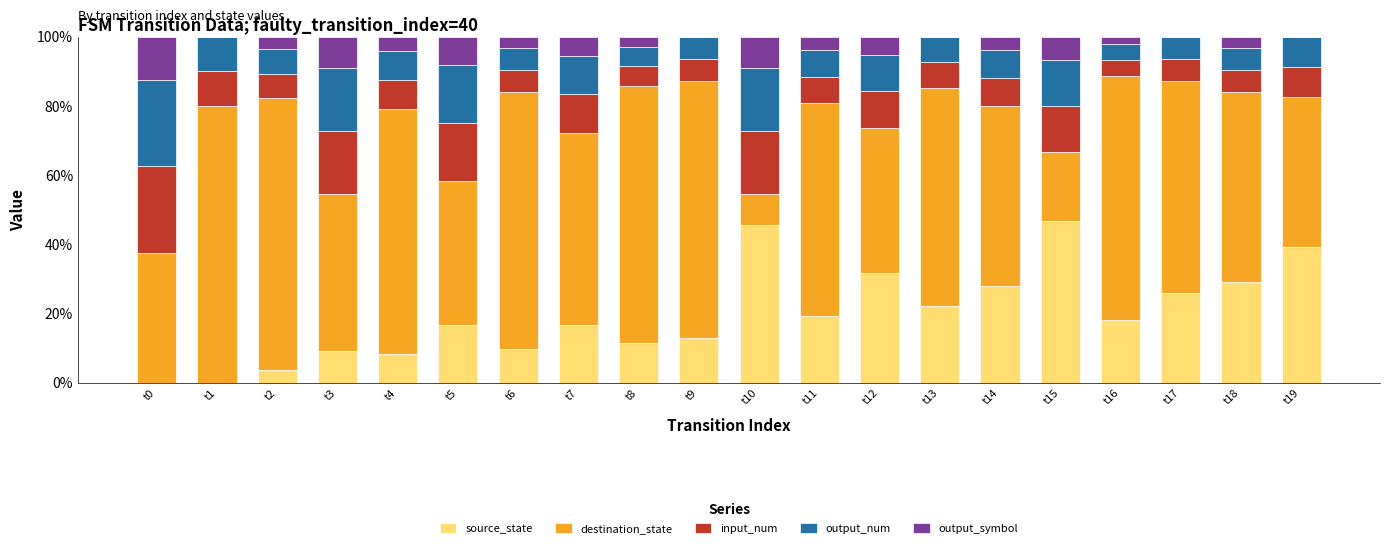

Is it true that source_state equals 47.8 at t14?

False